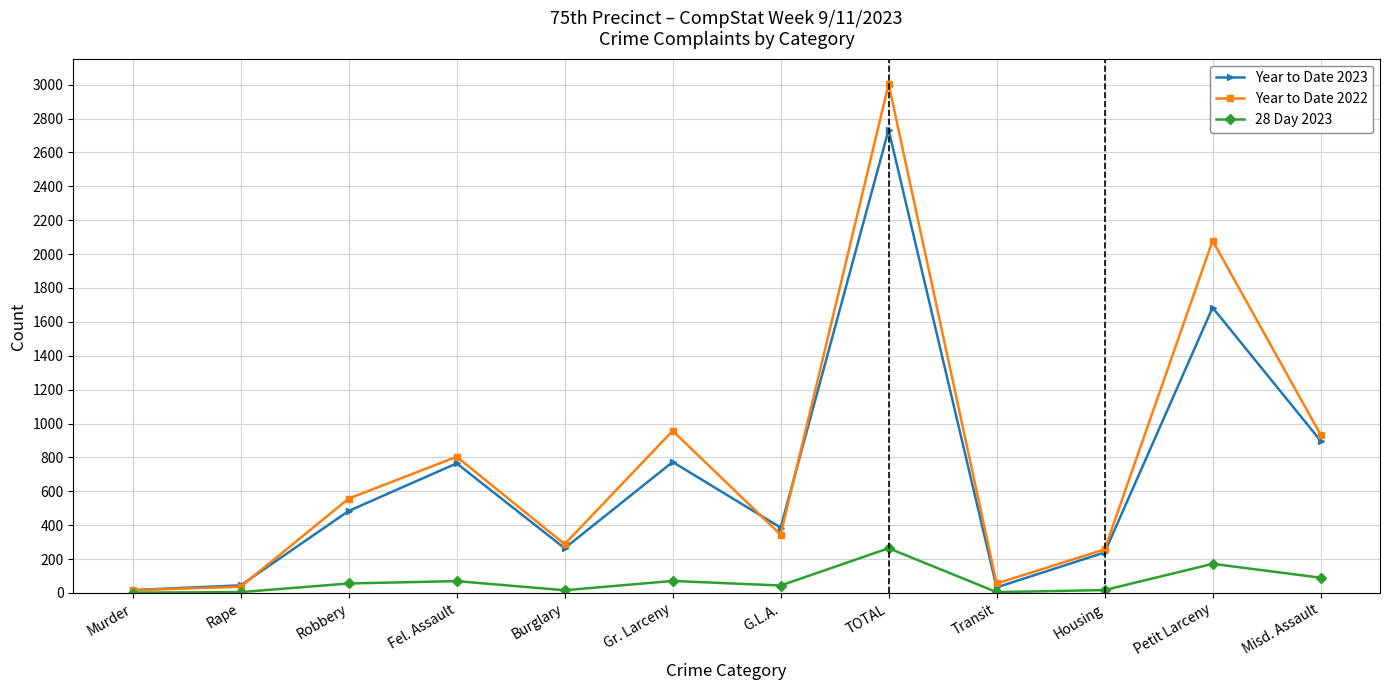

What position from the left is Burglary?

5